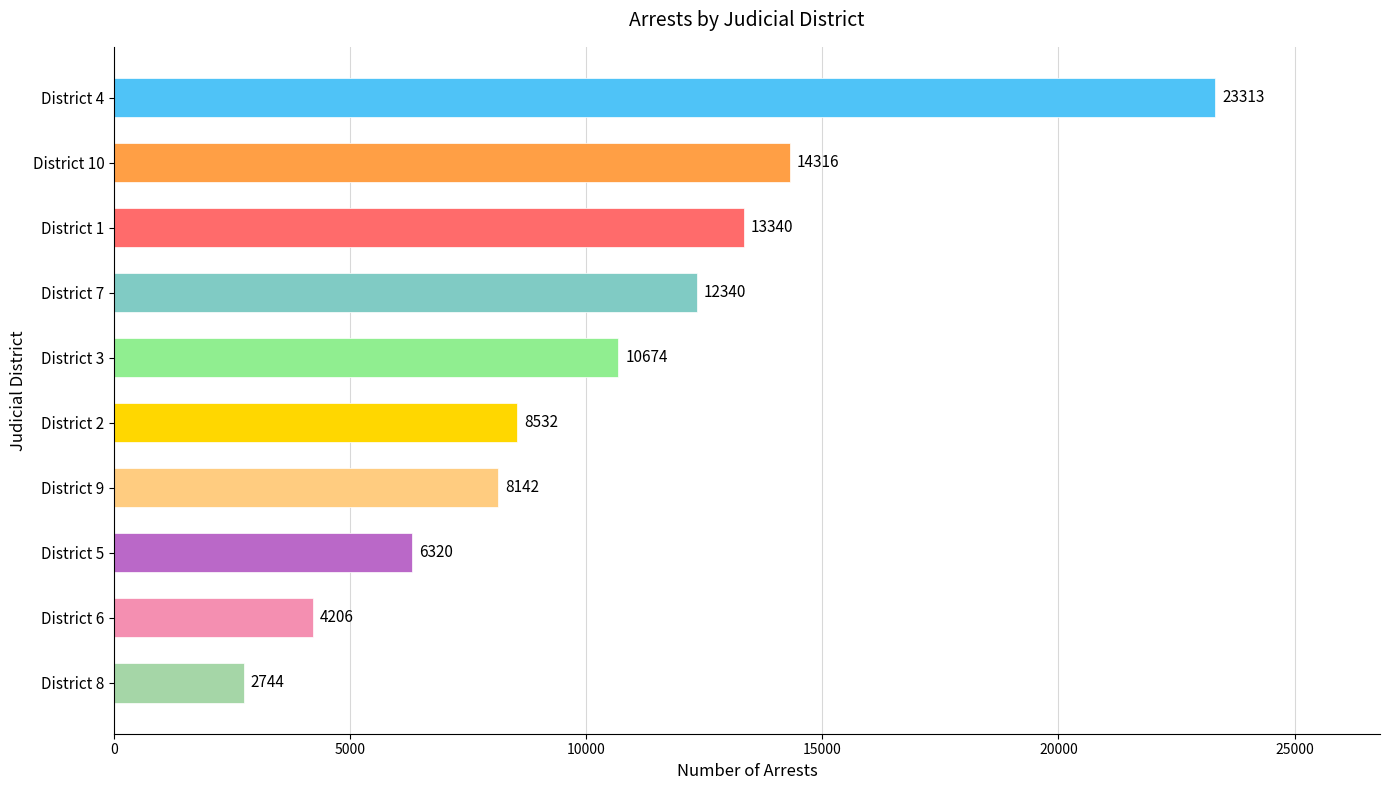

True or false: the data shows 23313 at District 4.

True